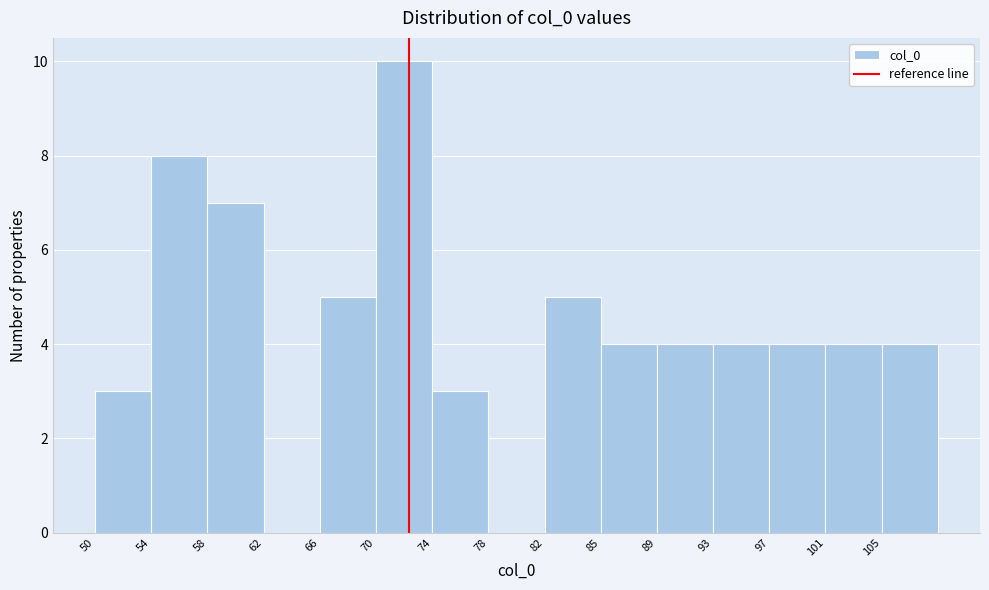

What is the height of the bar covering 97.0 to 101.0 on the x-axis? Neither the bar edges nor the heights are printed on the chart, so give them approximately, as read against the axes.

4